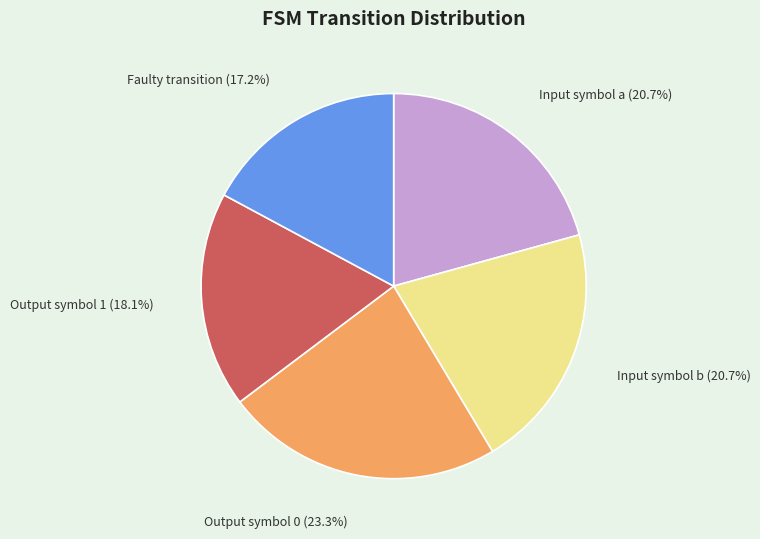

Count the number of slices in the pie.

5